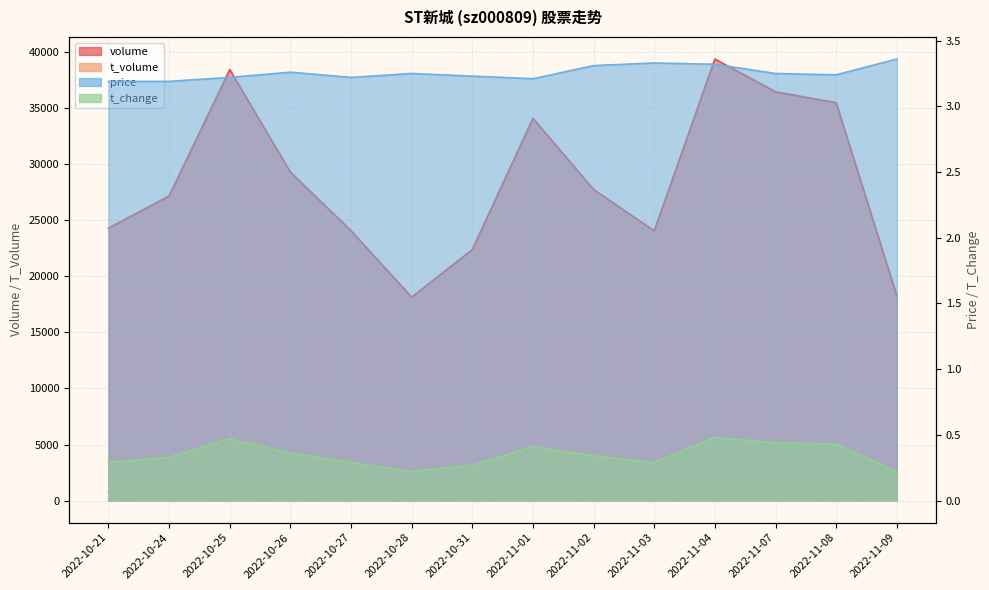

Between 2022-10-25 and 2022-11-01, which series saw the biggest shift?

volume